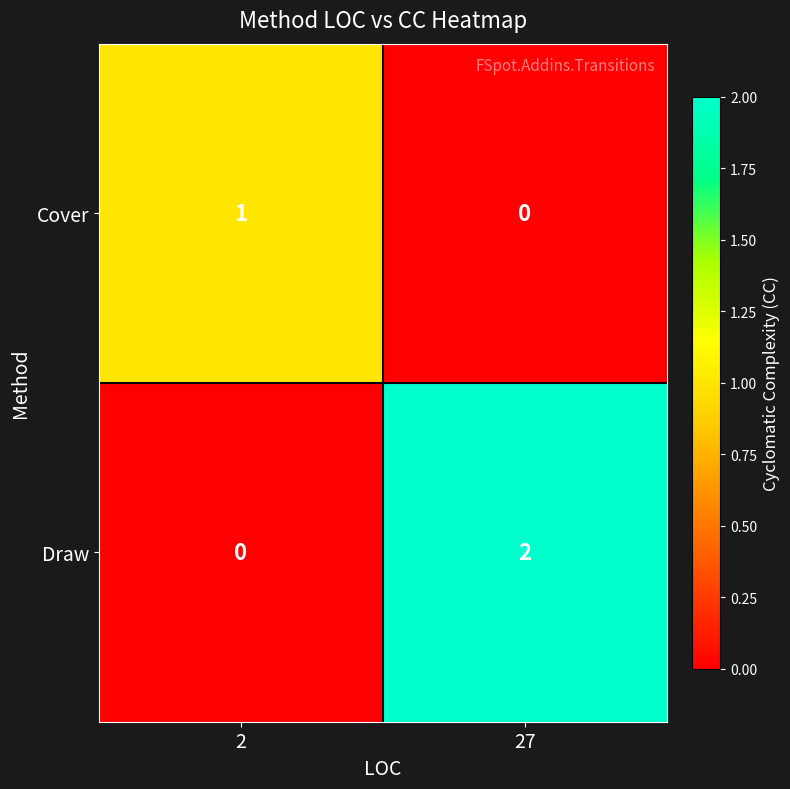

Rank the series by their average value, from lowest to highest.

Cover, Draw